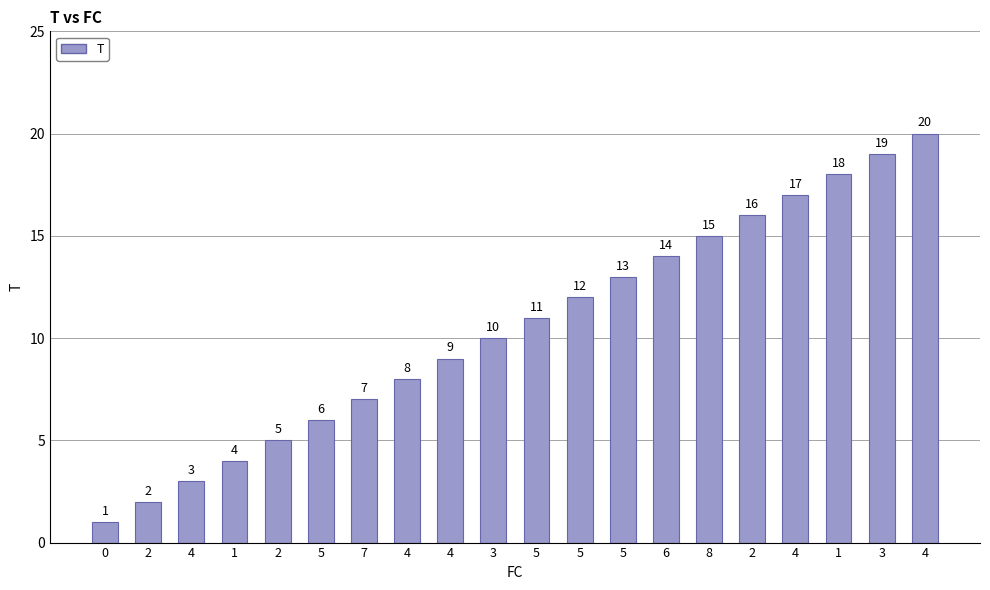

How many data points are less than 11?

10